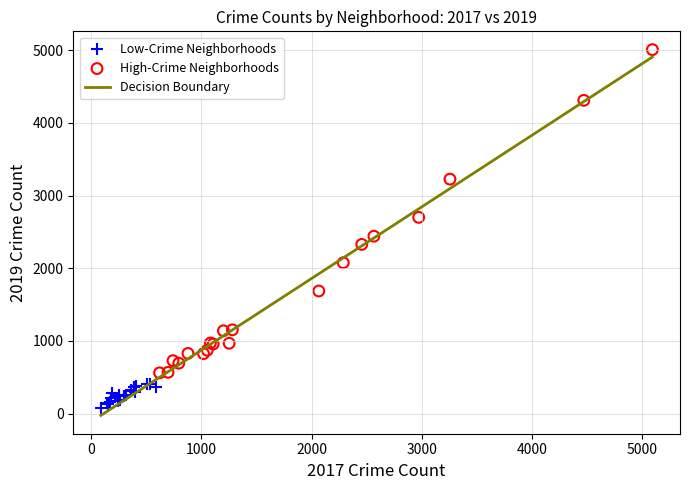

Which series has the largest Y range (max minus min)?

High-Crime Neighborhoods